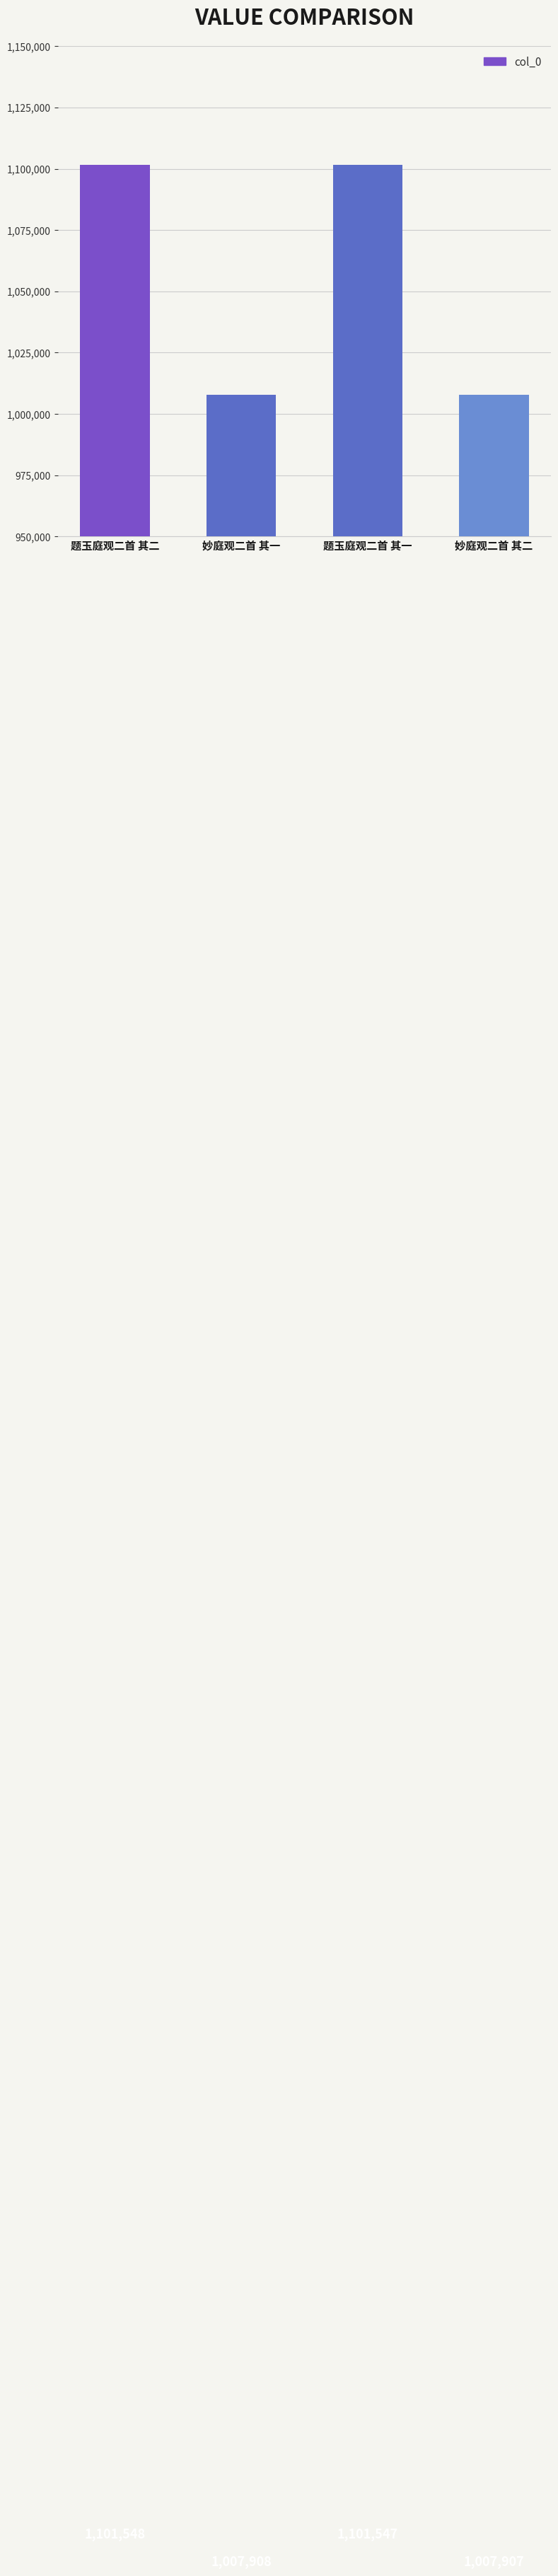

How many bars are there in total?

4